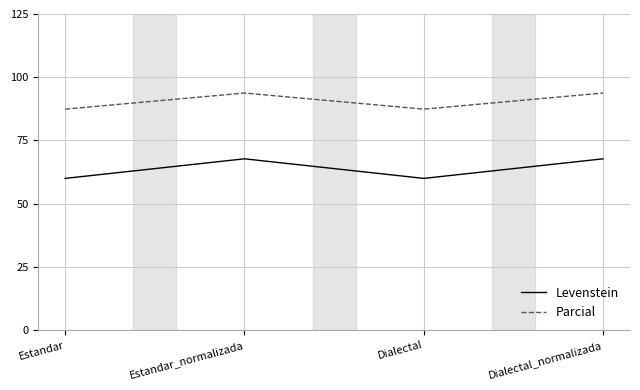

What position from the left is Dialectal?

3